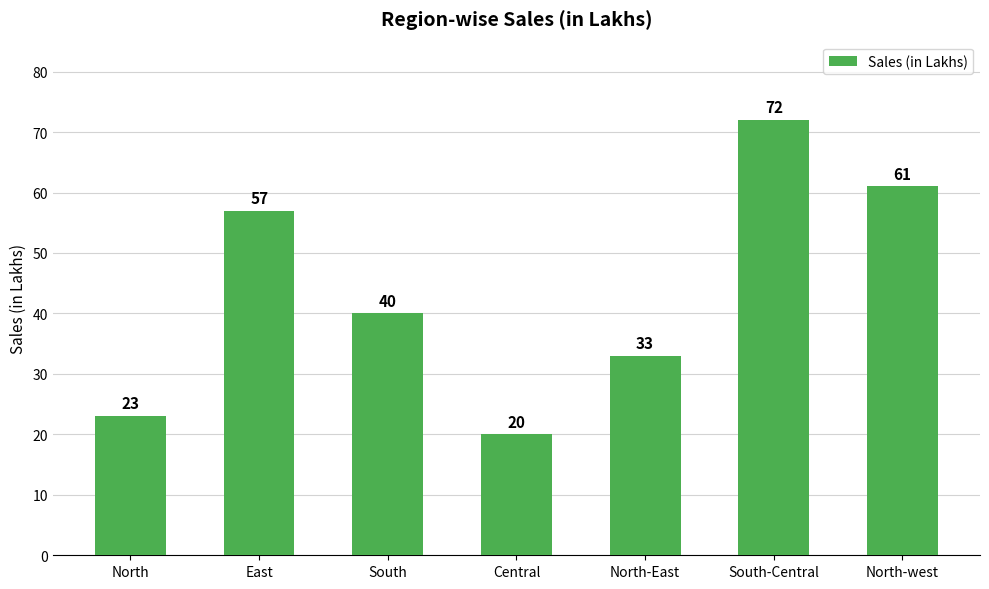

Approximately how many times larger is the value at East compared to North-west?

0.9